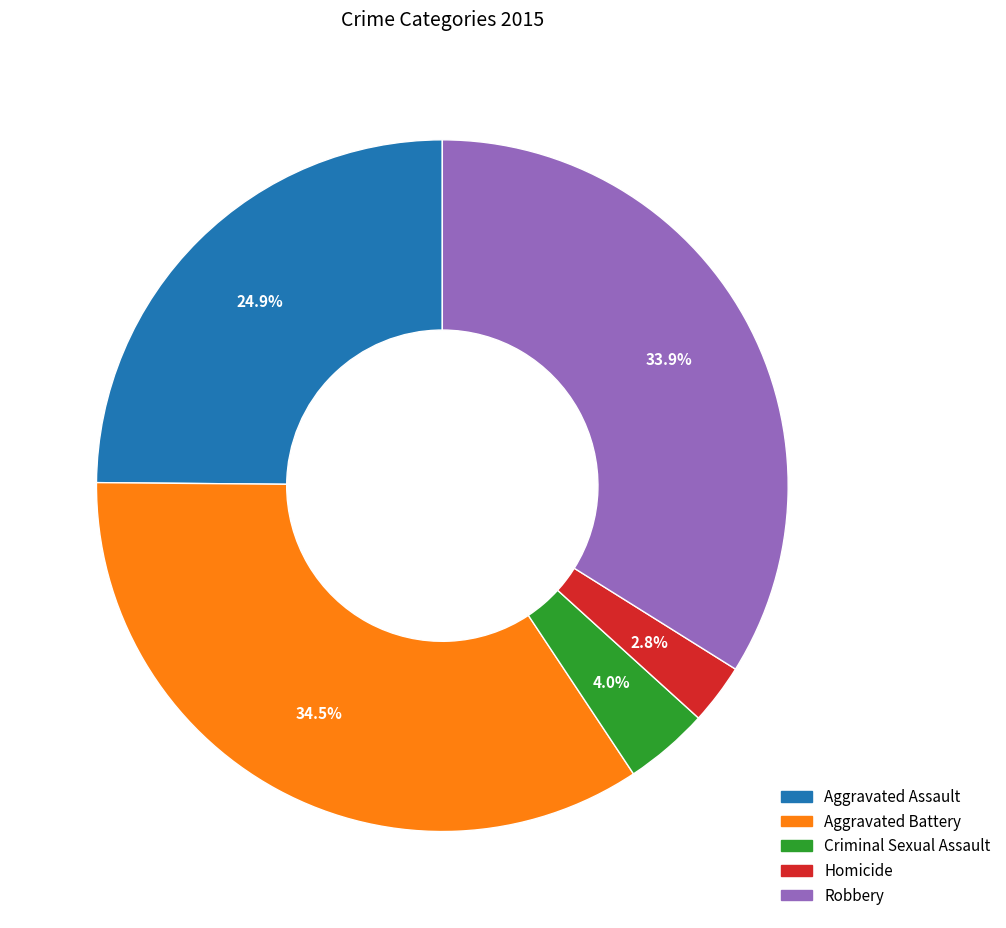

What percentage do Homicide and Criminal Sexual Assault together represent?

6.8%